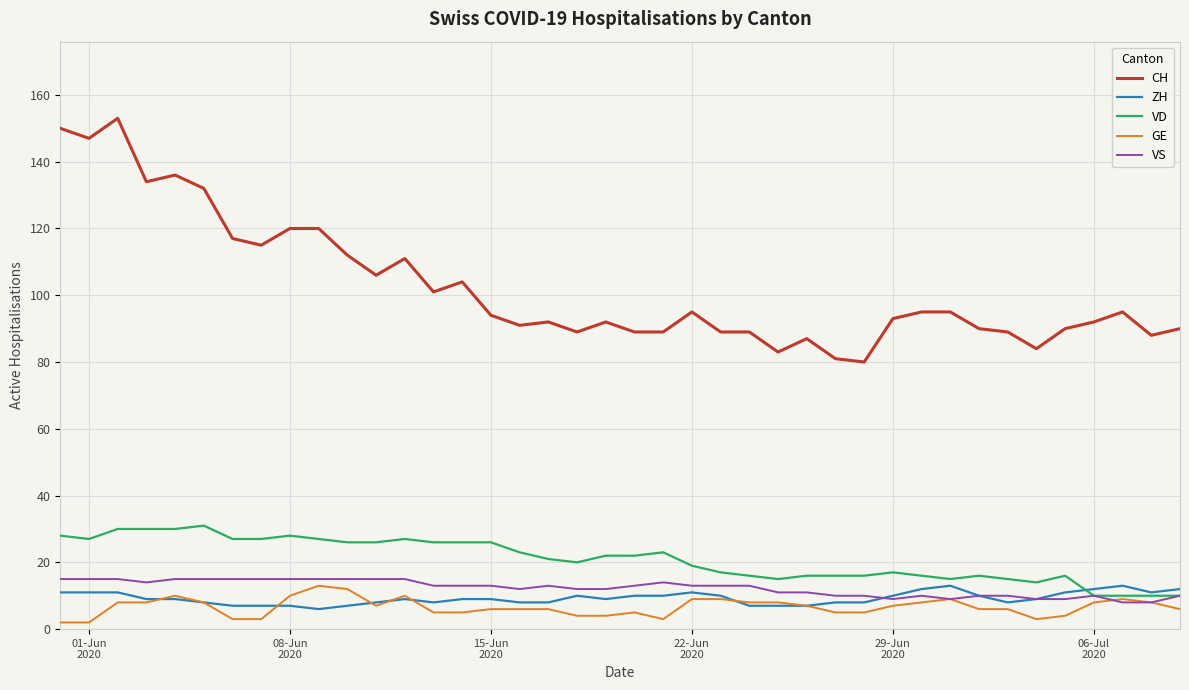

True or false: CH and GE cross at least once.

False